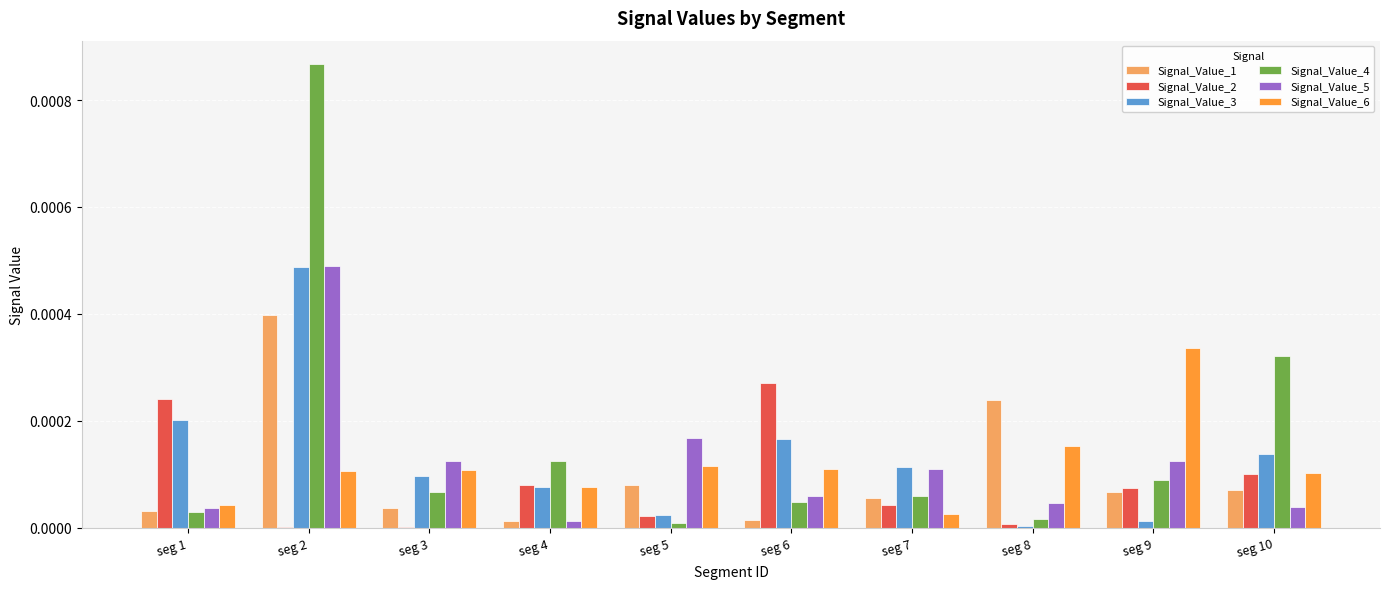

The Signal_Value_1 series shows 0.0 at seg 9. True or false?

True